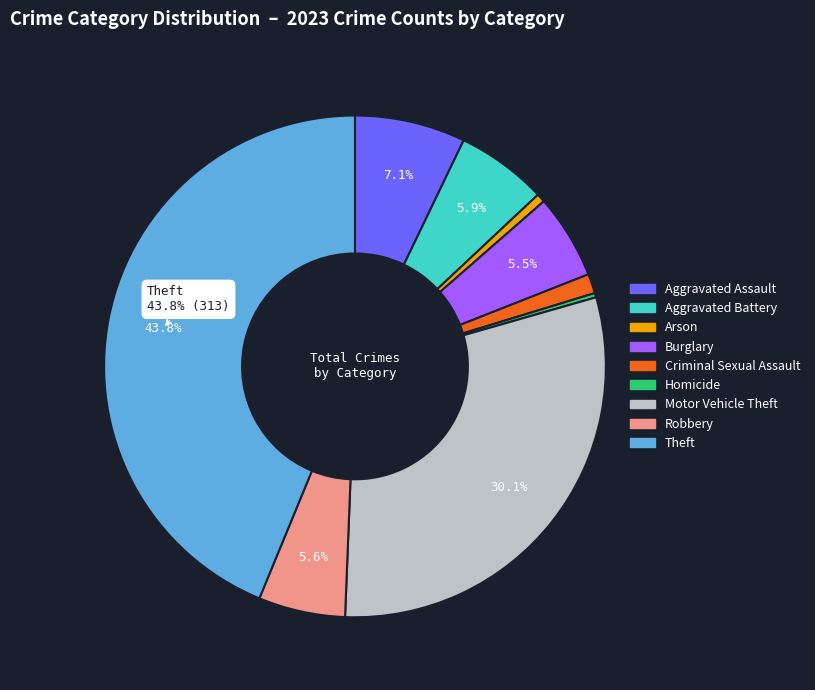

Approximately how many times larger is the value at Motor Vehicle Theft compared to Burglary?

5.5